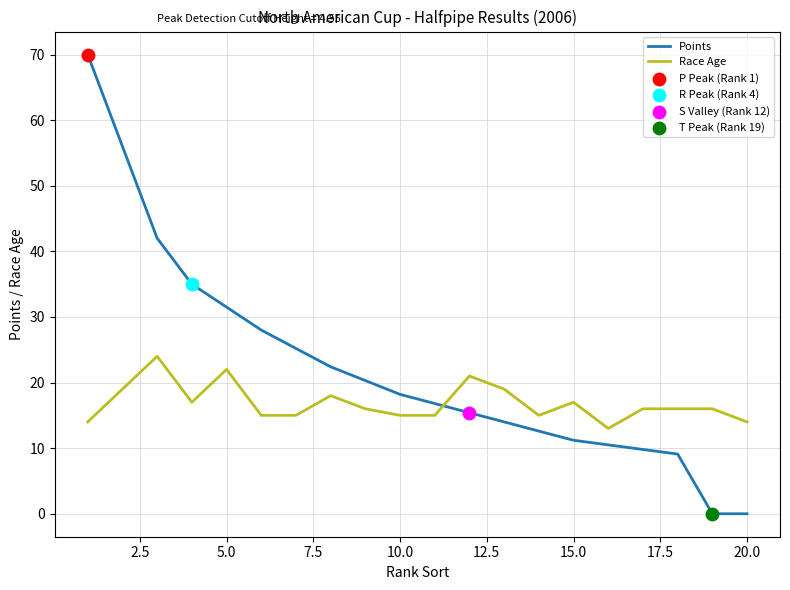

Which series has the largest total across all categories?

Points